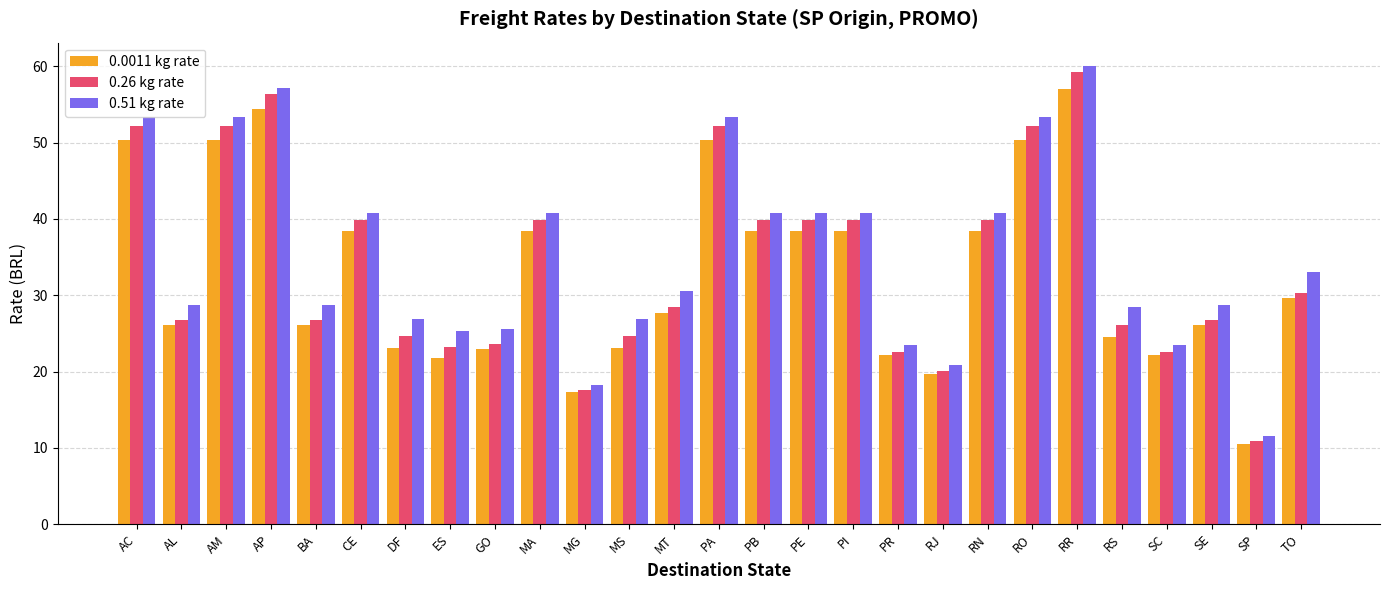

What is the spread (max minus min) of values at PR?

1.2